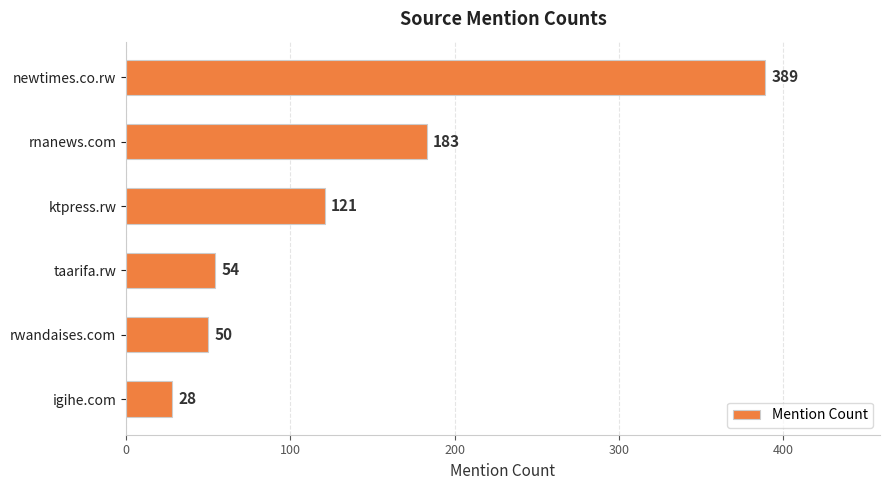

What is the smallest value displayed?

28